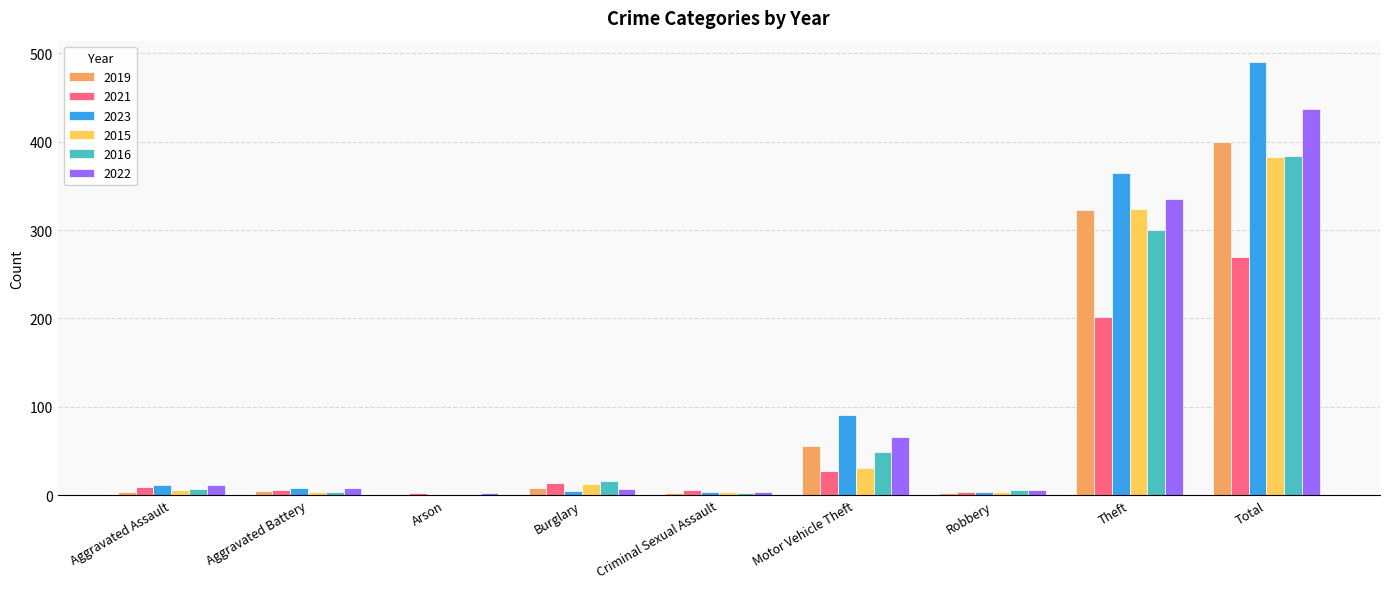

The value of 2021 at Theft is 202. True or false?

True